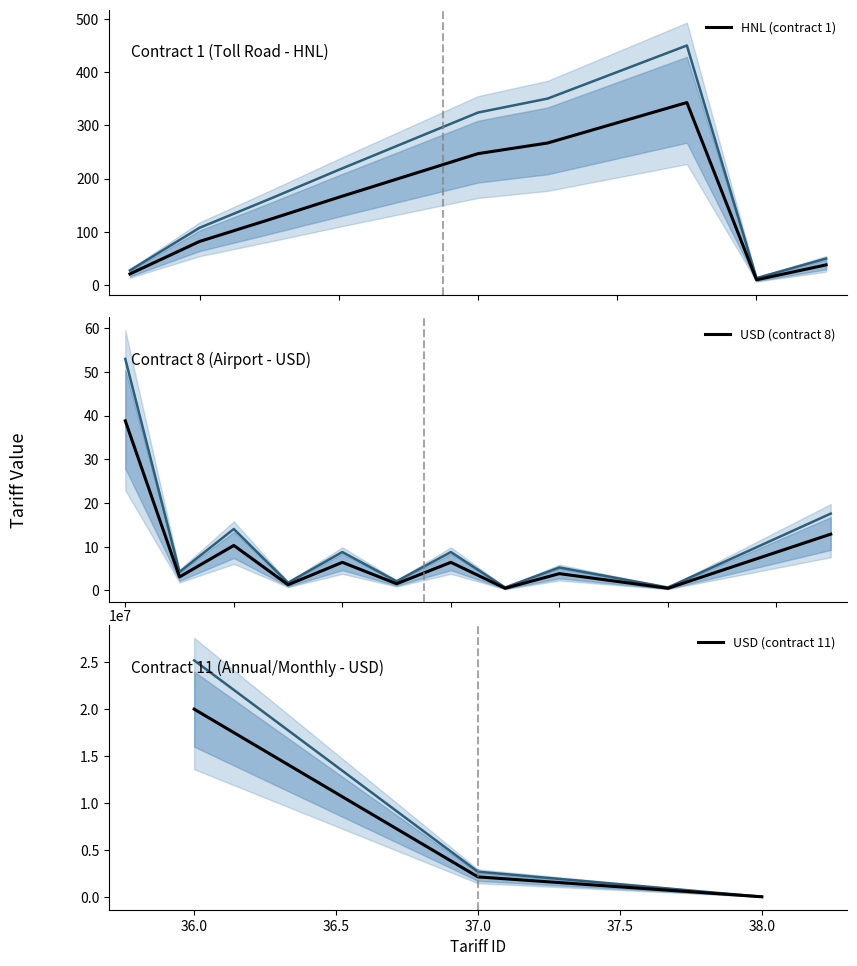

What is the highest value of the HNL (contract 1) series?

343